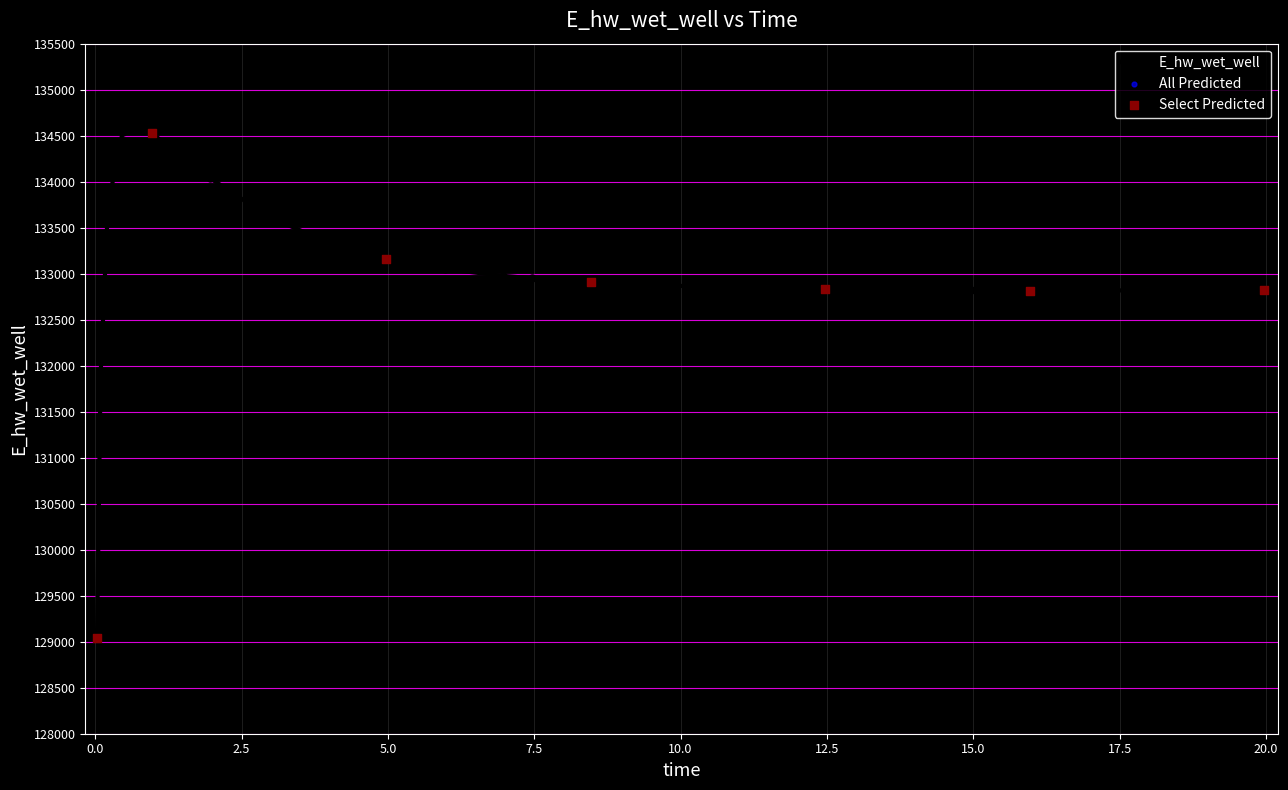

What is the difference between the maximum and minimum values?

5501.1